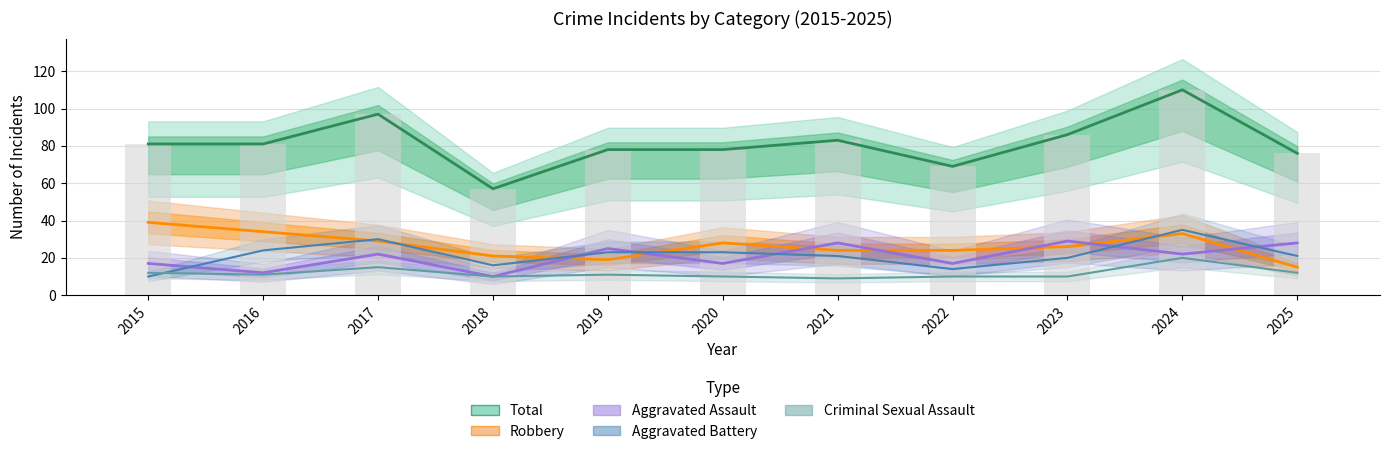

Reading right to left, extract all data points from this chart.

Total: 2025=76	2024=110	2023=86	2022=69	2021=83	2020=78	2019=78	2018=57	2017=97	2016=81	2015=81
Robbery: 2025=15	2024=33	2023=26	2022=24	2021=24	2020=28	2019=19	2018=21	2017=29	2016=34	2015=39
Aggravated Assault: 2025=28	2024=22	2023=29	2022=17	2021=28	2020=17	2019=25	2018=10	2017=22	2016=12	2015=17
Aggravated Battery: 2025=21	2024=35	2023=20	2022=14	2021=21	2020=23	2019=23	2018=16	2017=30	2016=24	2015=10
Criminal Sexual Assault: 2025=12	2024=20	2023=10	2022=10	2021=9	2020=10	2019=11	2018=10	2017=15	2016=11	2015=12